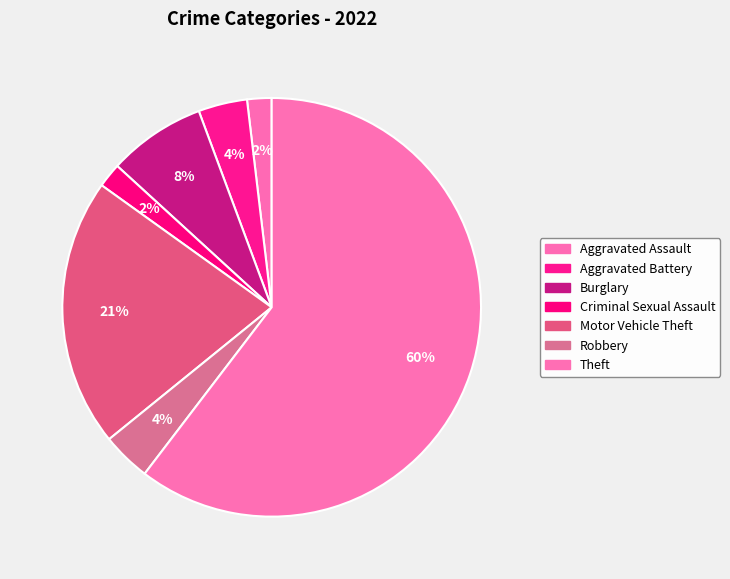

Is there any slice that represents more than half of the pie?

Yes